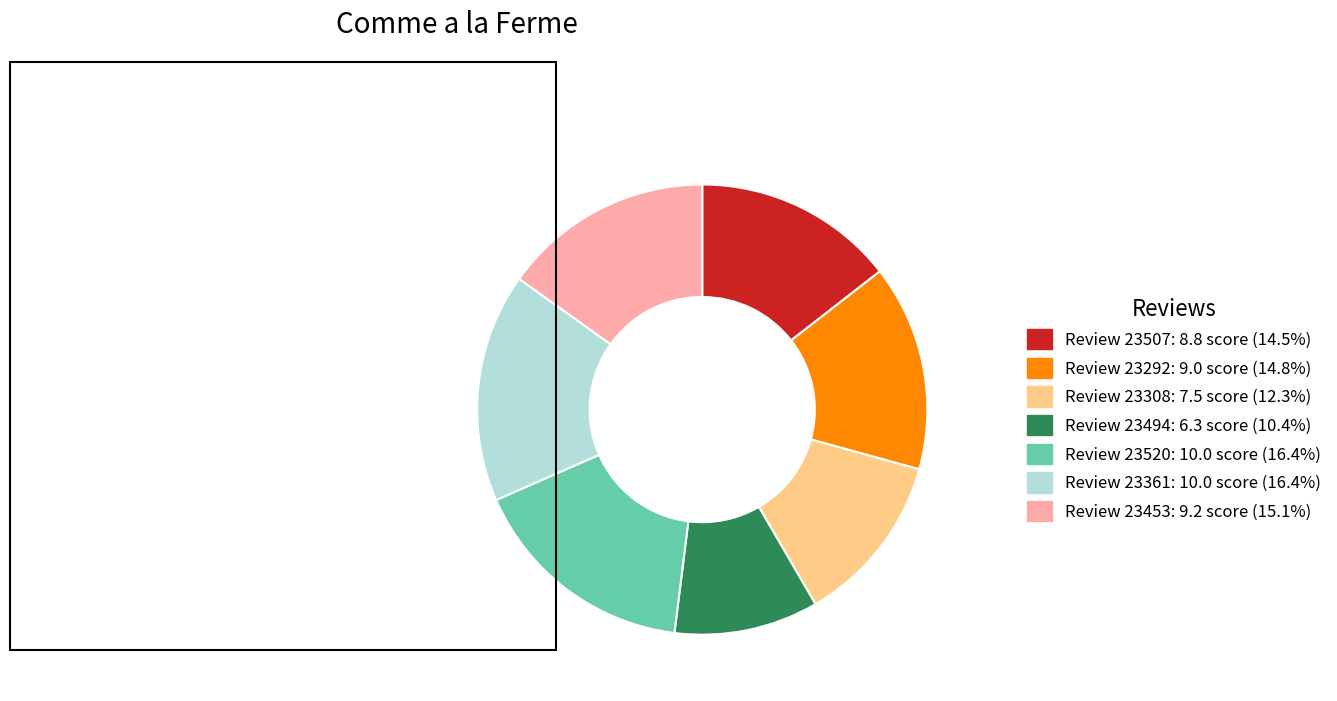

Combined, do Review 23292: 9.0 score (14.8%) and Review 23361: 10.0 score (16.4%) account for over 50%?

No